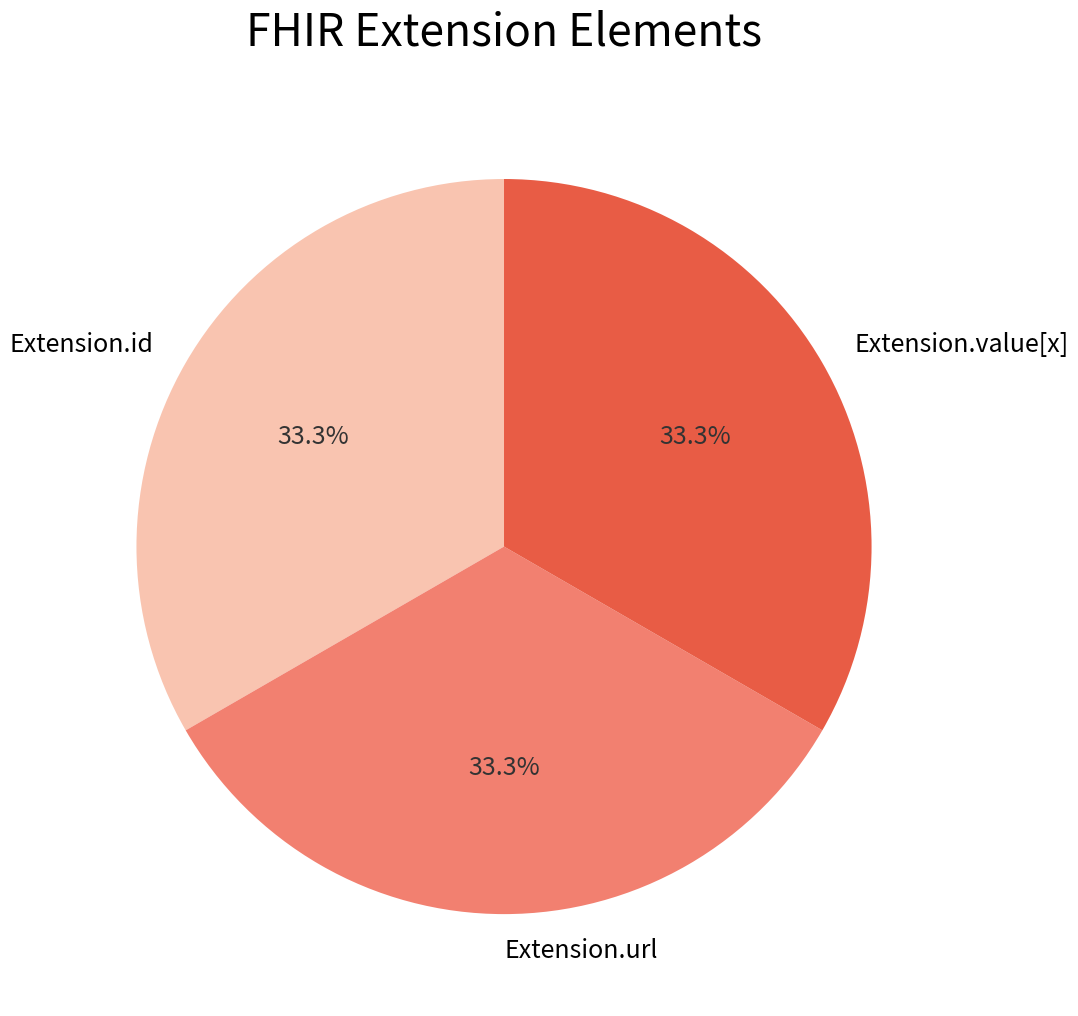

What percentage is the Extension.id slice, to the nearest percent?

33%